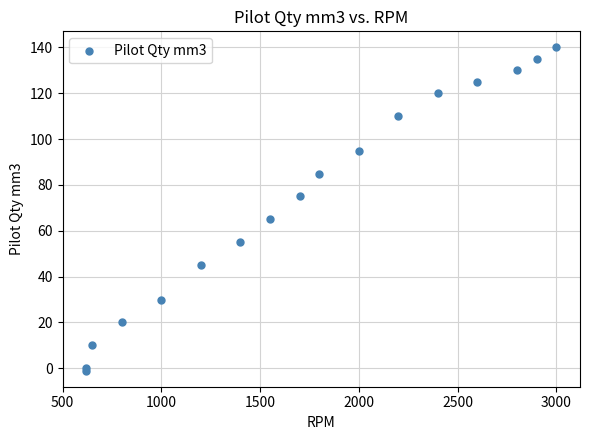

What Y value in the scatter plot is closest to 69?

65